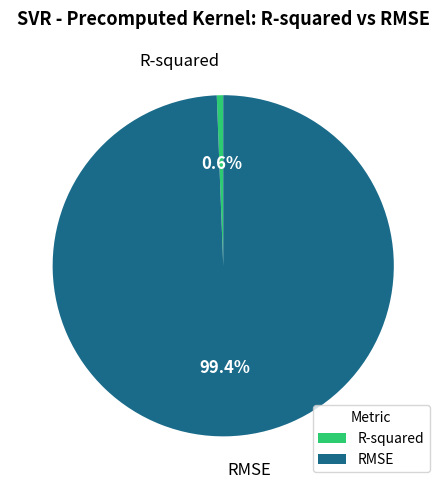

Which slice is the largest?

RMSE